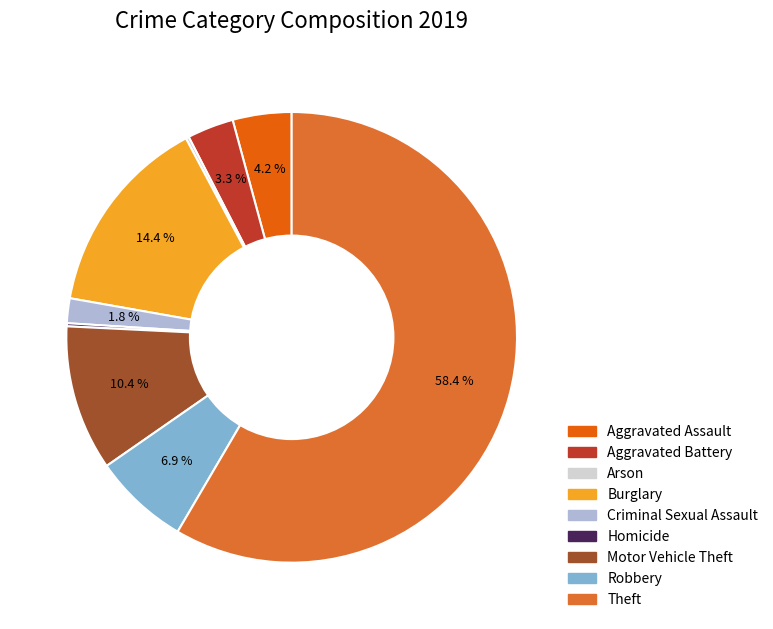

Is there any slice that represents more than half of the pie?

Yes